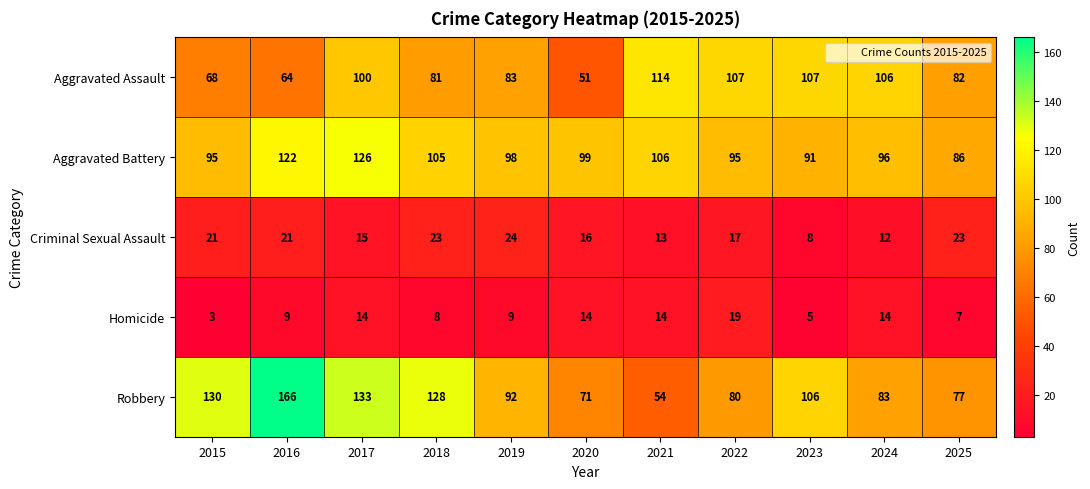

Which series has the largest range (max minus min)?

Robbery